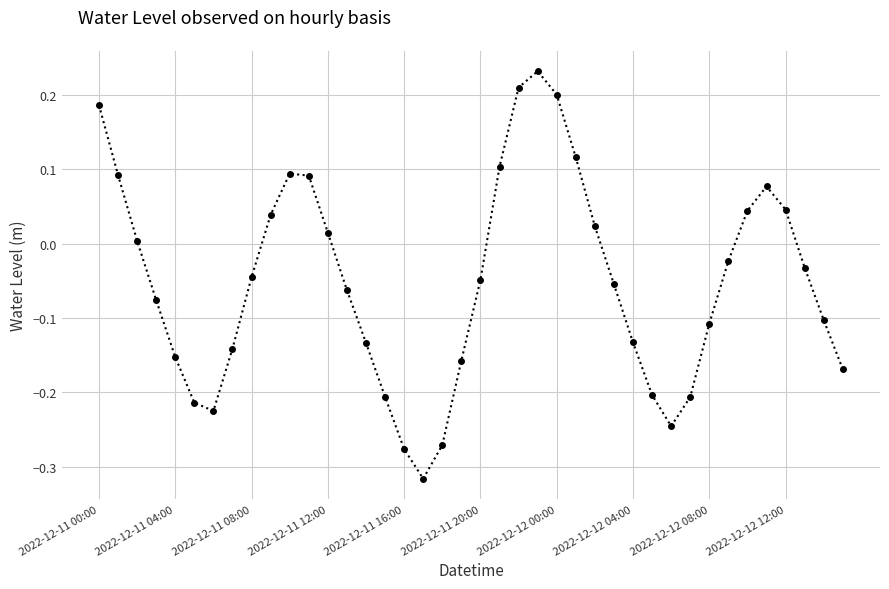

True or false: the data has more than 1 interior local peaks.

True